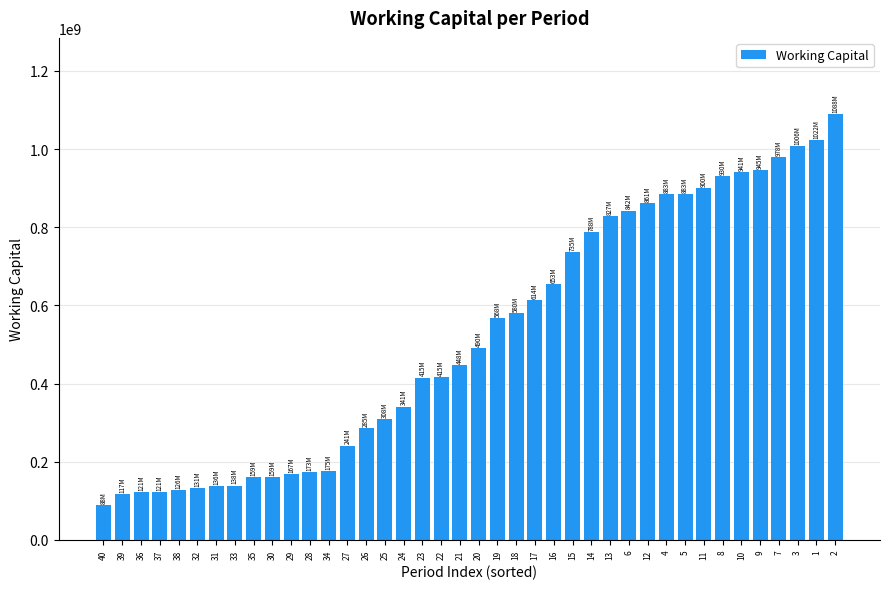

What is the value of the 8th bar from the left?

138745000